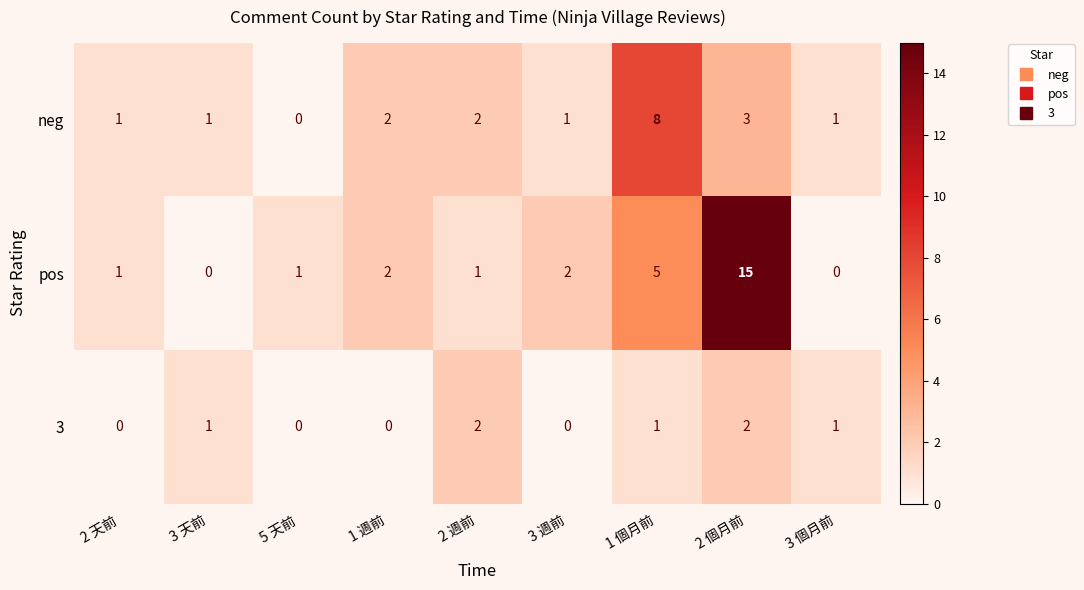

What is the difference between the second highest and second lowest values in the pos series?

5